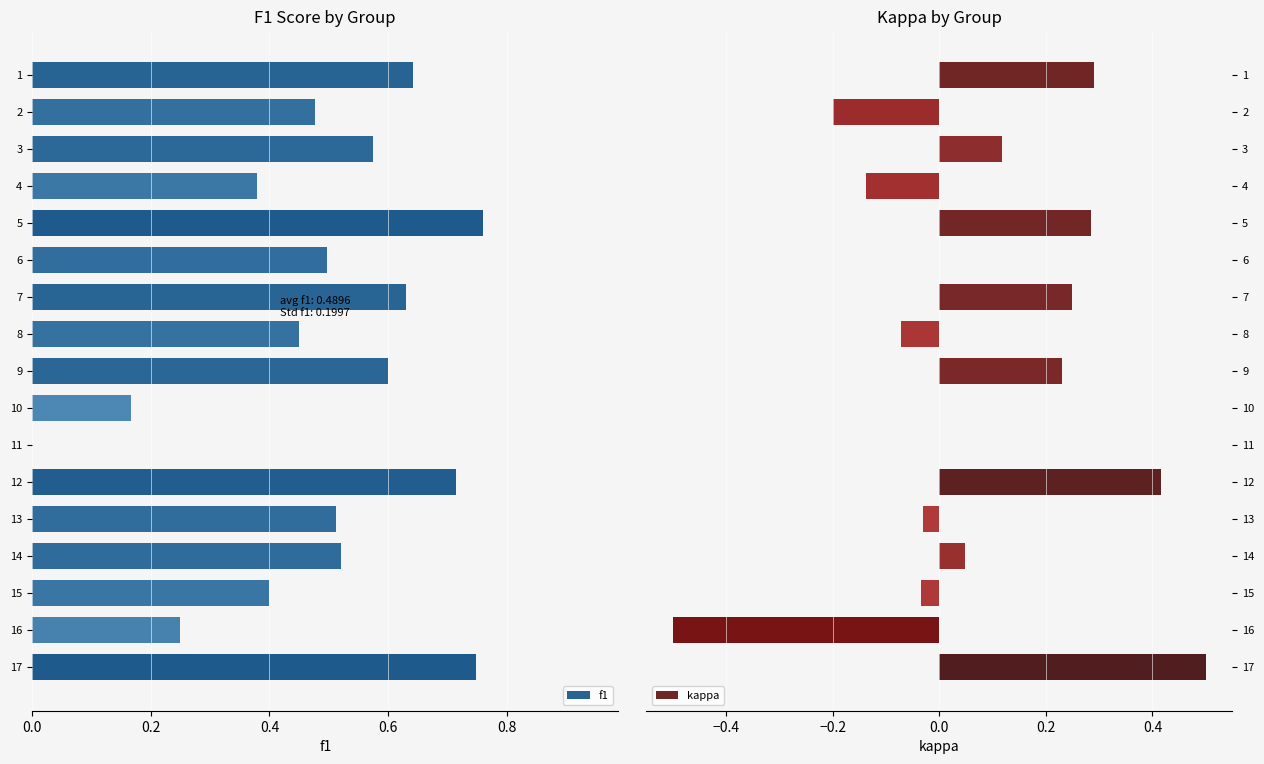

Are the bars horizontal?

Yes